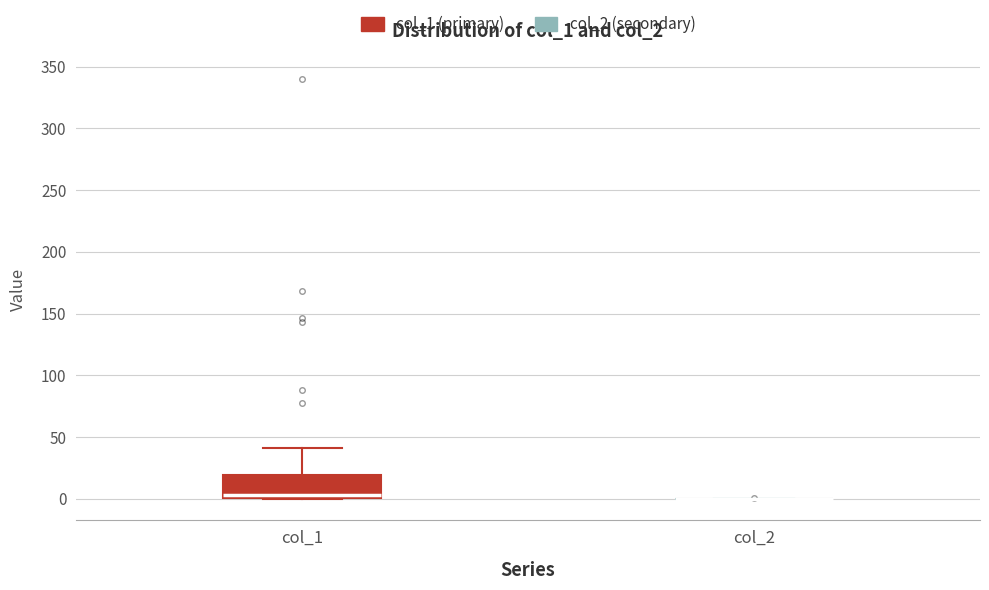

Comparing the boxes themselves (not the whiskers), which one is the tallest?

col_1